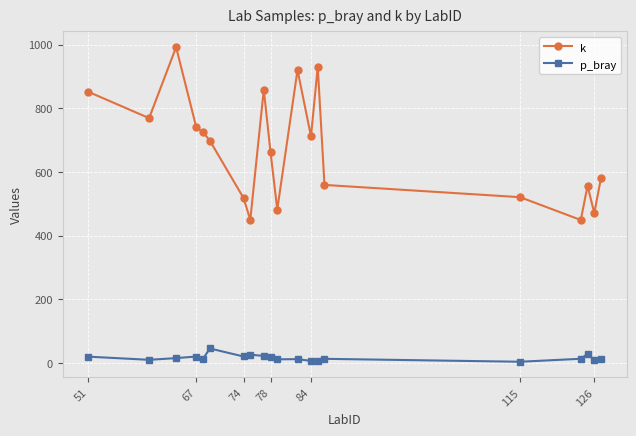

How many interior local peaks does the k series have?

5